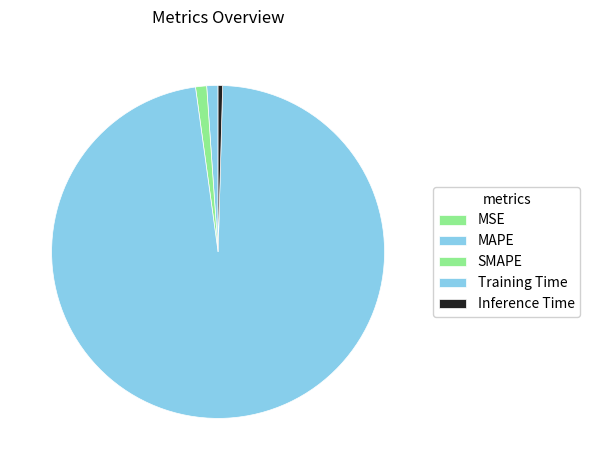

How many slices are in this pie chart?

5